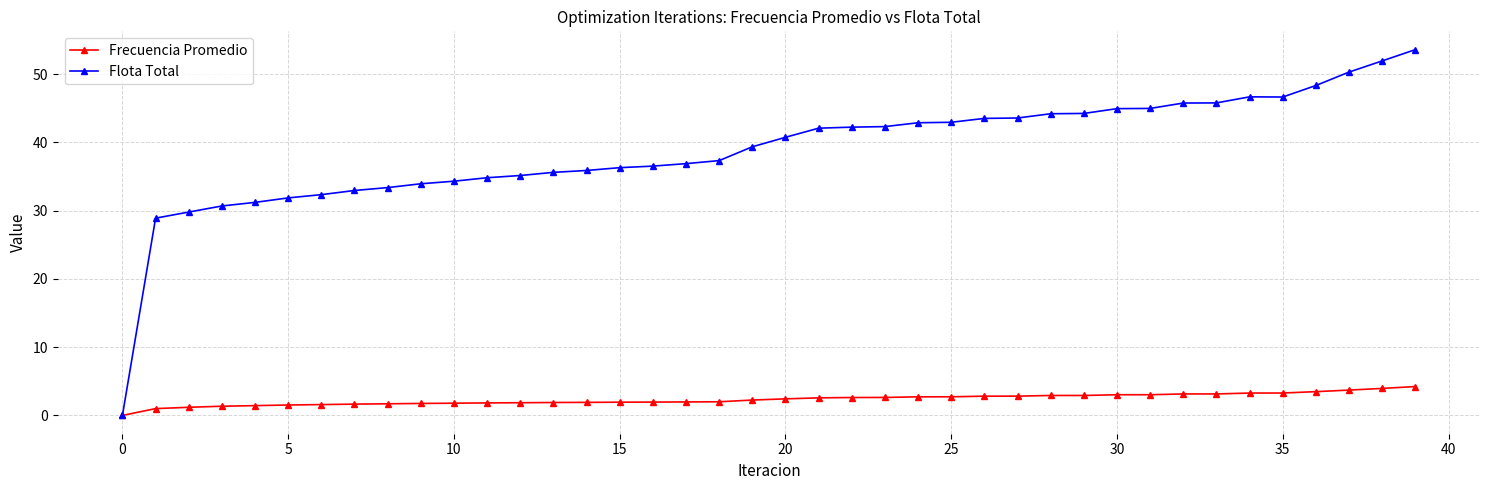

Which series has the largest total across all categories?

Flota Total